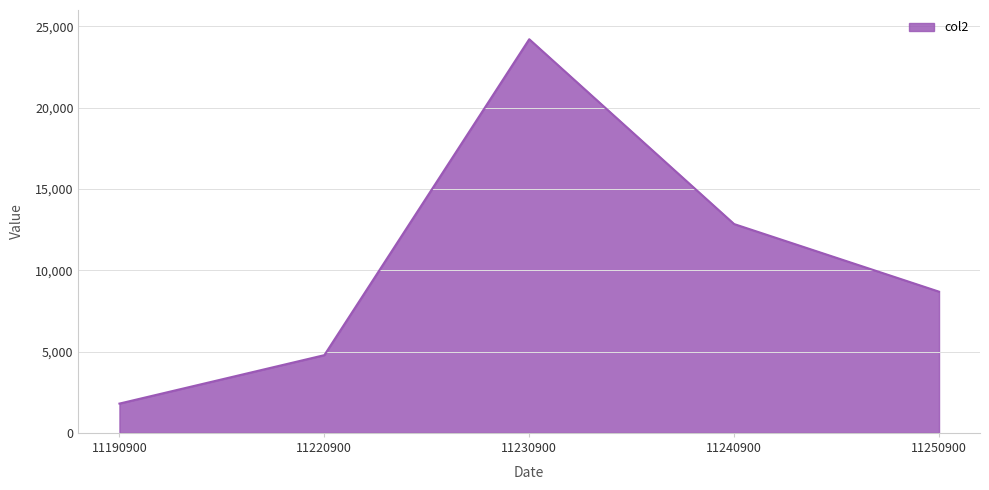

Reading right to left, what are all the values shown in this chart?

8681	12838	24203	4778	1800